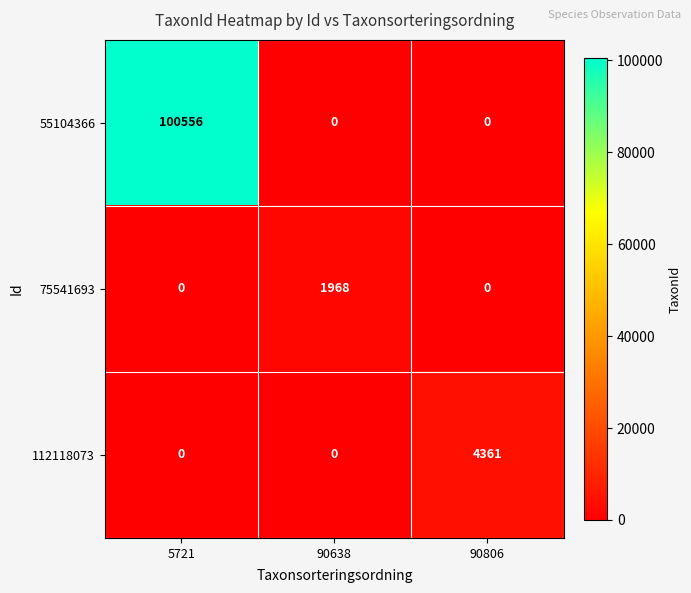

At how many categories does at least one series exceed 76794?

1